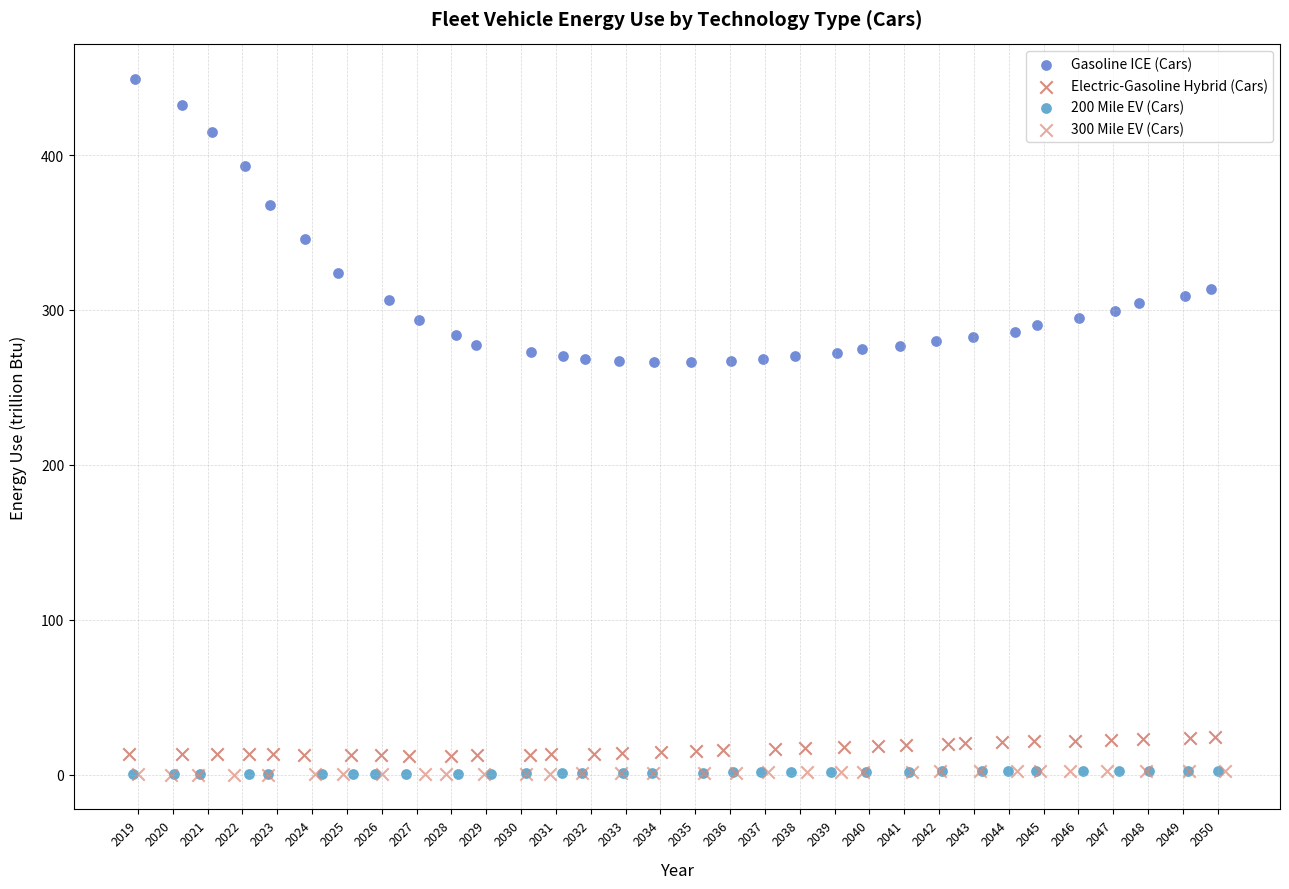

Which series has the widest spread of Y values?

Gasoline ICE (Cars)